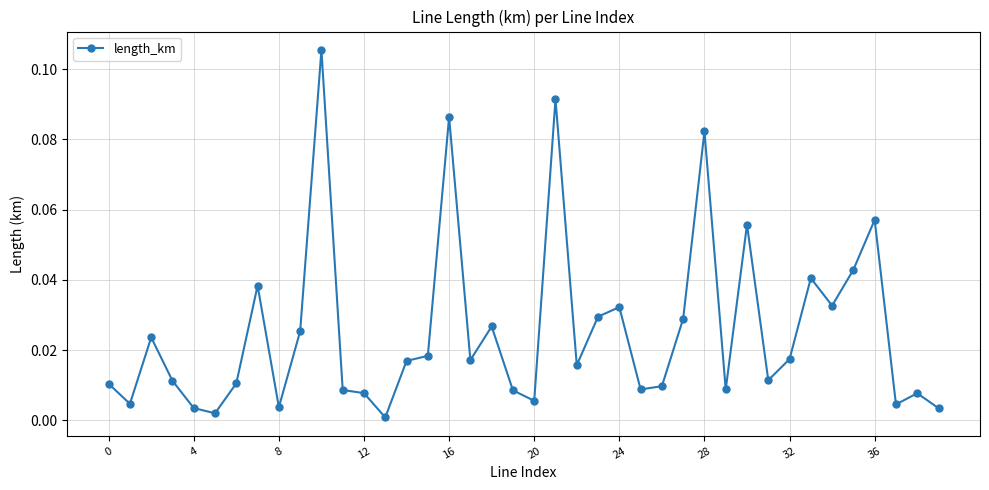

Does the chart have visible grid lines?

Yes